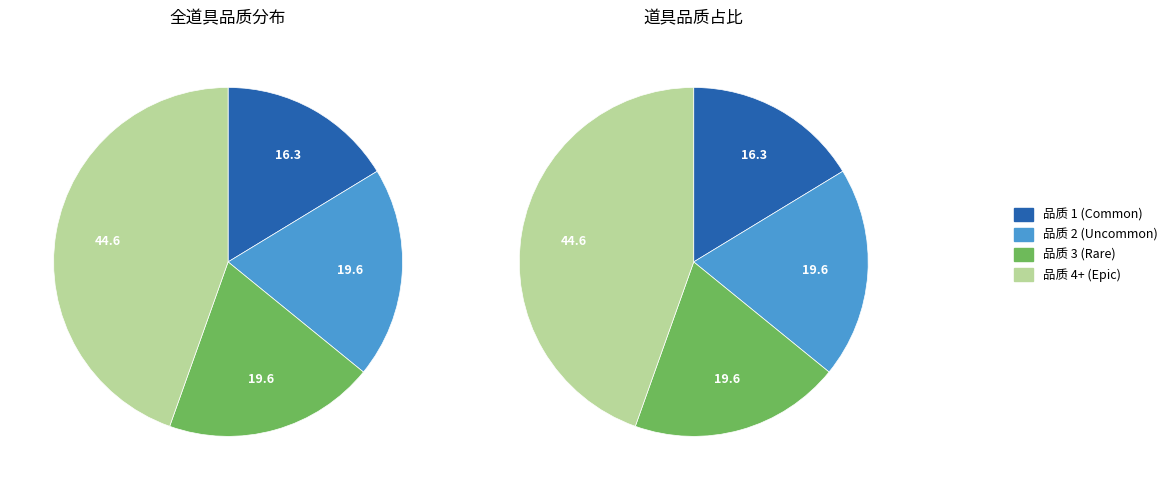

Which category has the smallest portion of the pie?

1